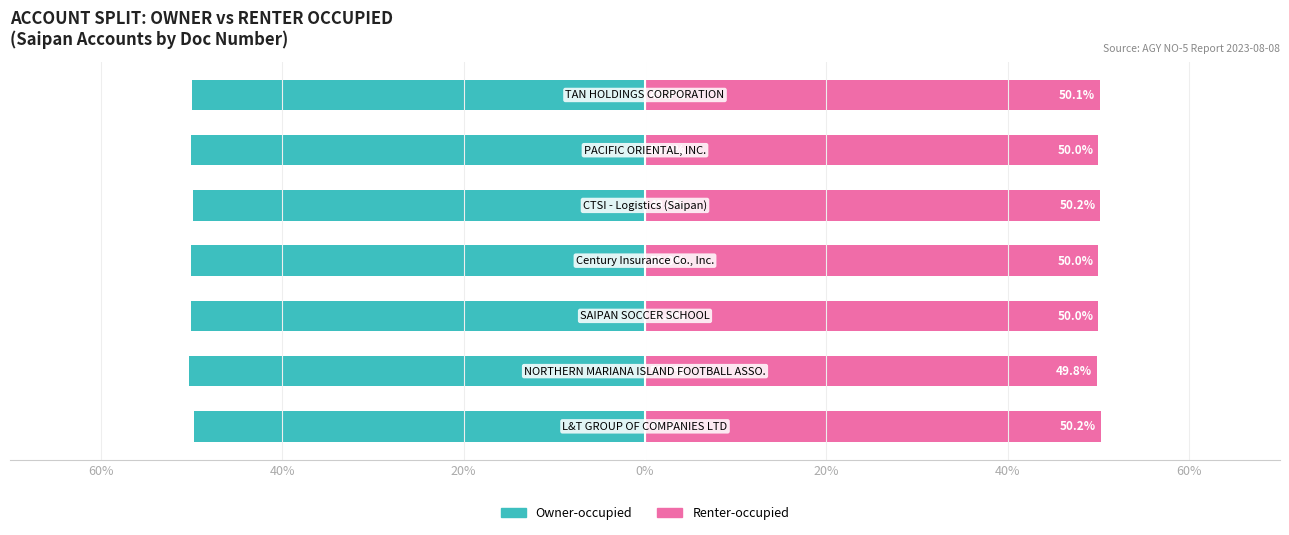

Count the number of data series in this chart.

2